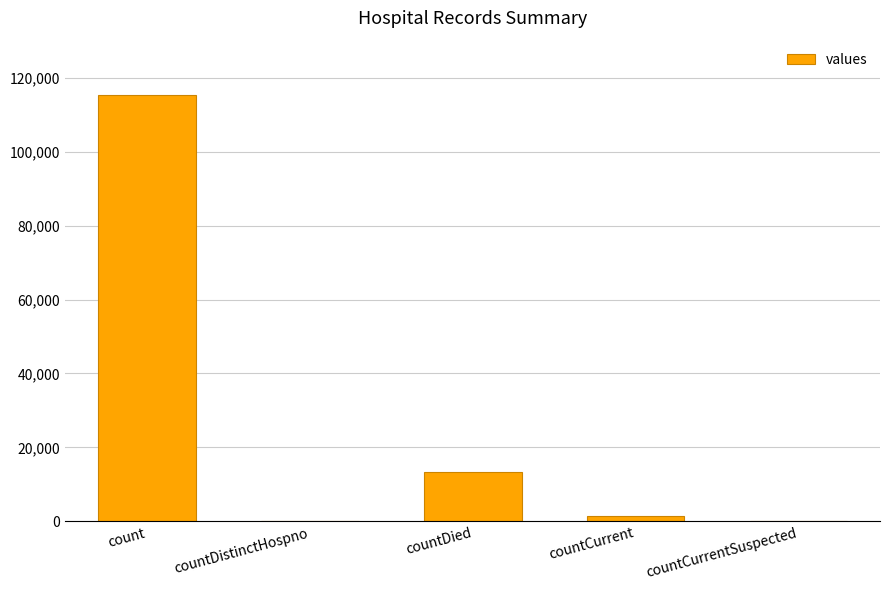

What is the change in value from countDied to countCurrentSuspected?

-13343